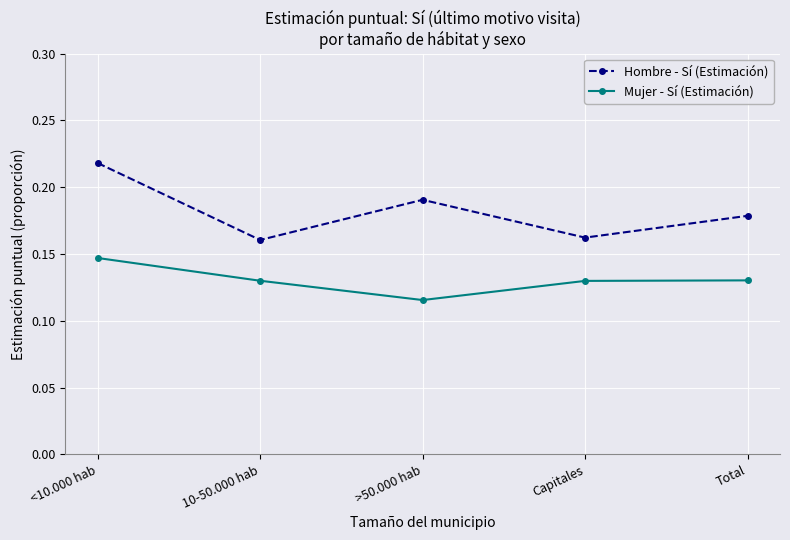

The Mujer - Sí (Estimación) series shows 0.2 at Total. True or false?

False